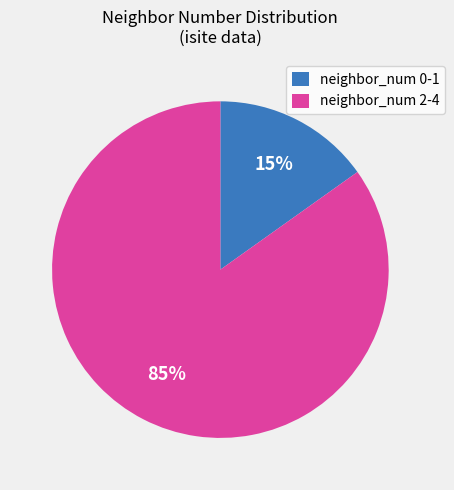

How many segments does this pie chart have?

2